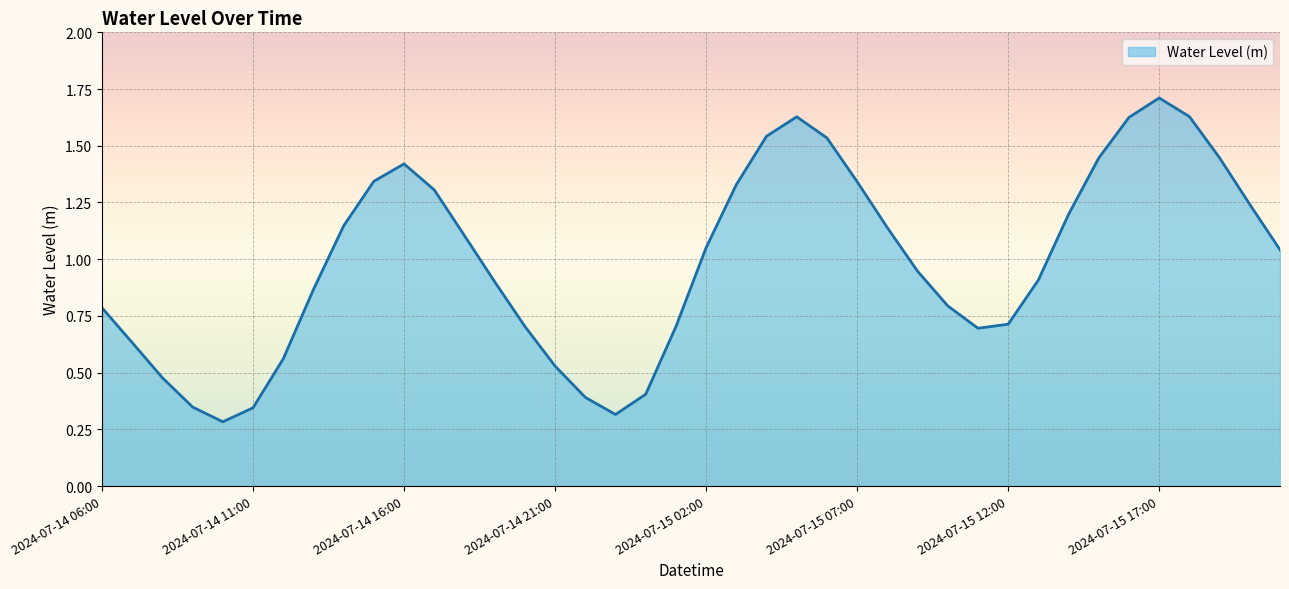

How many interior local valleys (lower than both neighbors) does the data have?

3